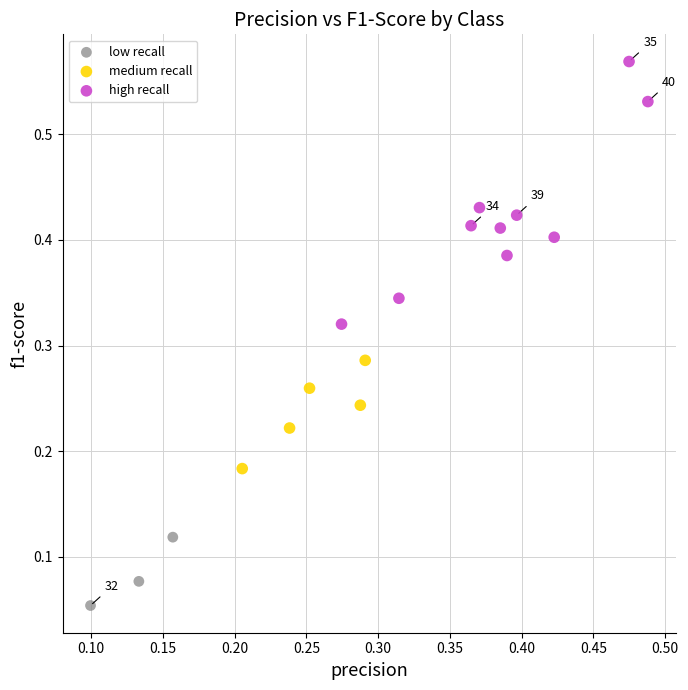

Which series contains the highest Y value?

high recall